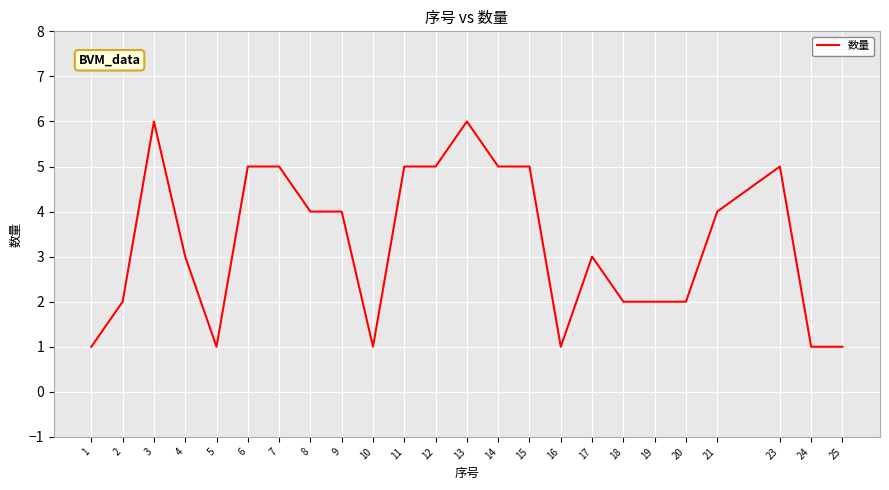

Read the value at 8.

4